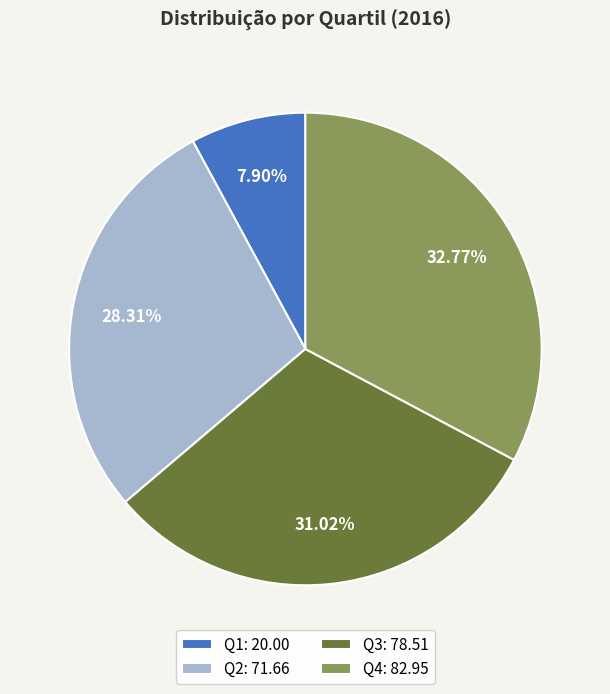

How many segments does this pie chart have?

4